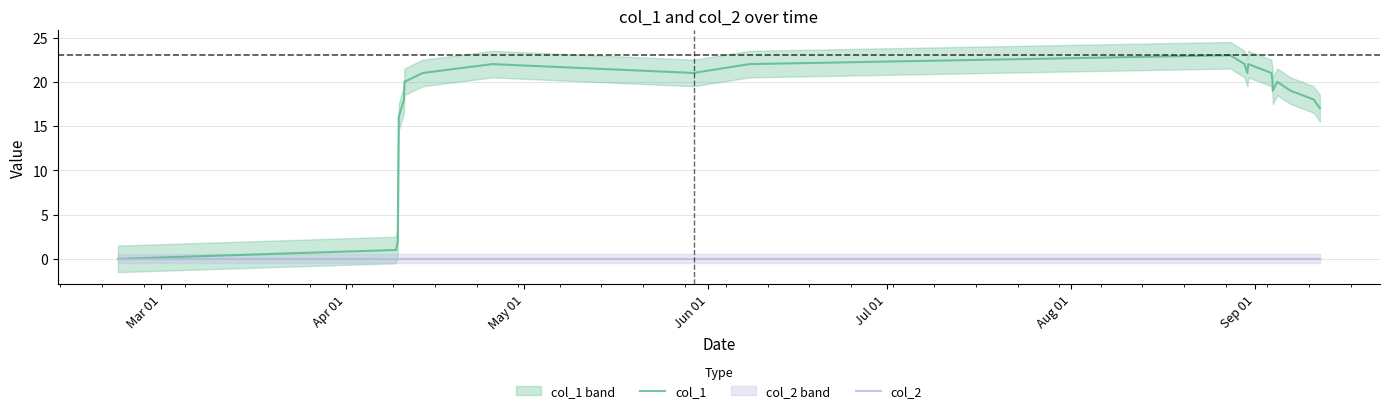

Reading right to left, transcribe all the data shown in this chart.

col_1: 17	18	19	20	19	20	21	22	21	22	23	22	21	22	21	20	19	18	16	13	11	6	2	1	0
col_2: 0	0	0	0	0	0	0	0	0	0	0	0	0	0	0	0	0	0	0	0	0	0	0	0	0